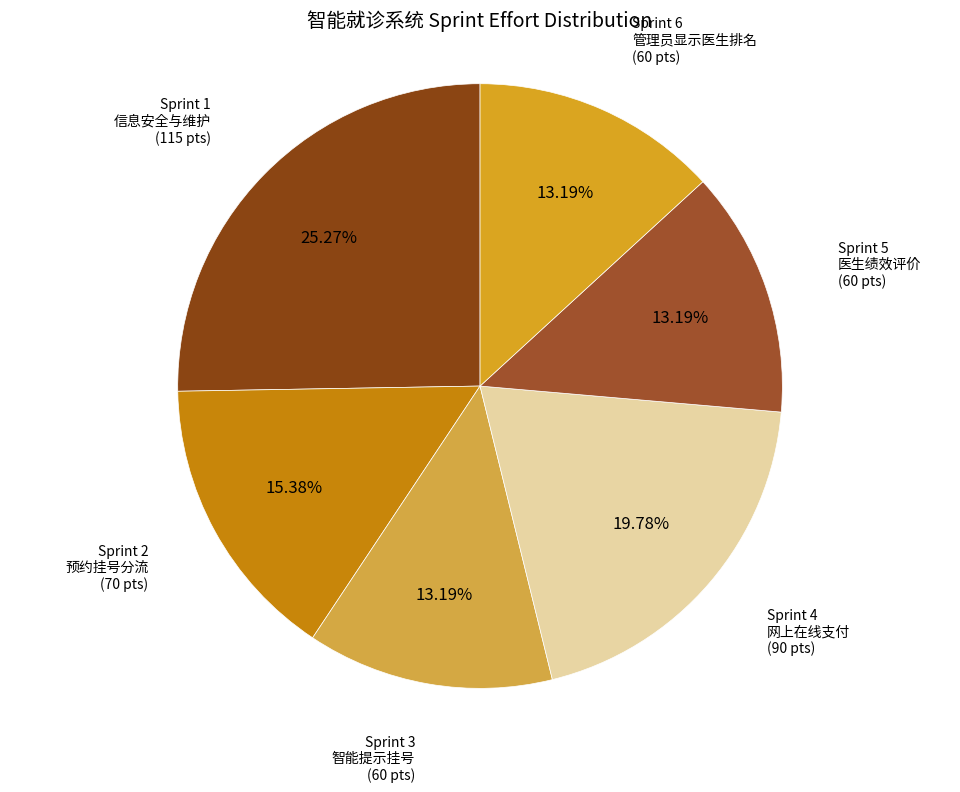

Approximately how many times larger is the value at Sprint 4 网上在线支付 compared to Sprint 5 医生绩效评价?

1.5